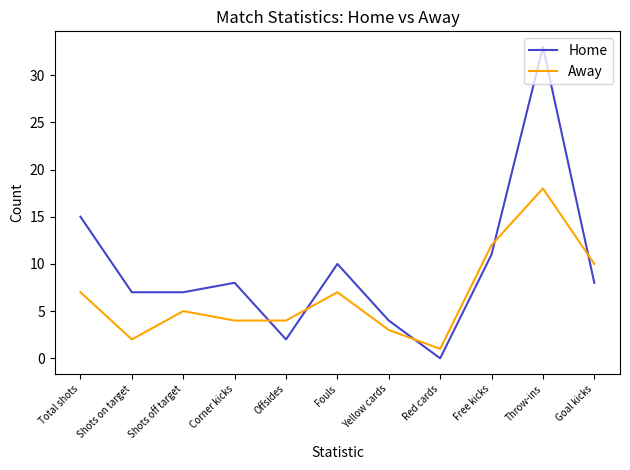

Where does the Away series first go above 5?

Total shots